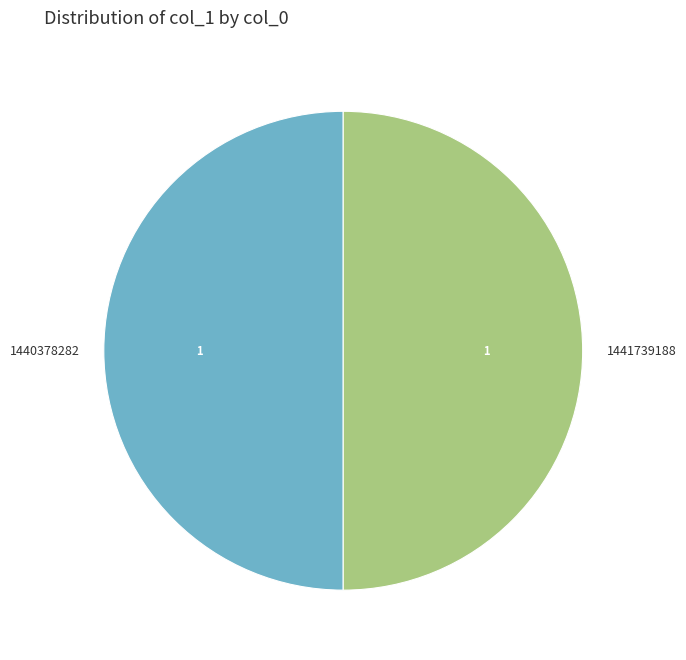

Combined, do 1441739188 and 1440378282 account for over 50%?

Yes